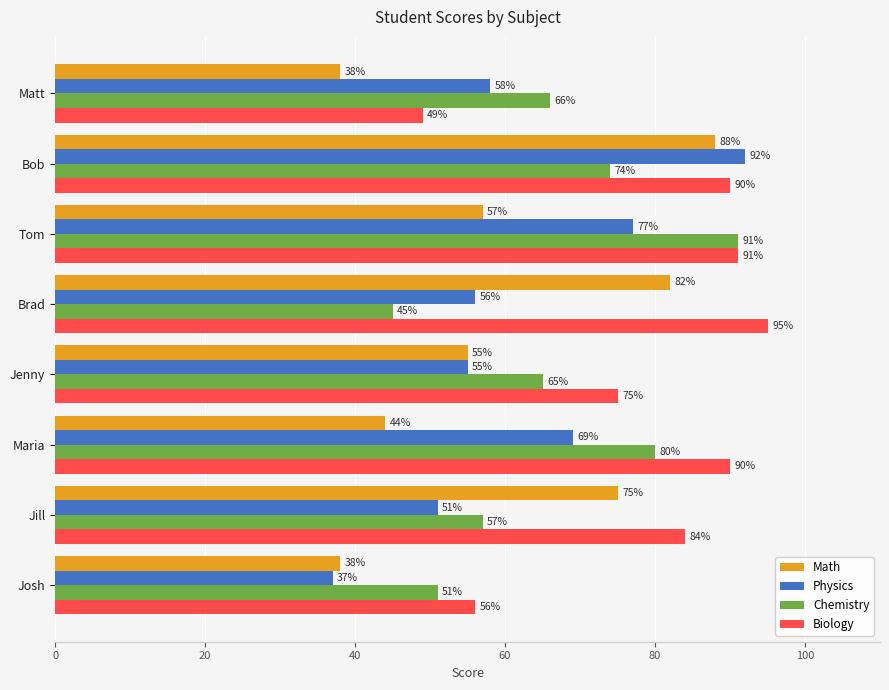

What are all the series names shown in the legend?

Math, Physics, Chemistry, Biology